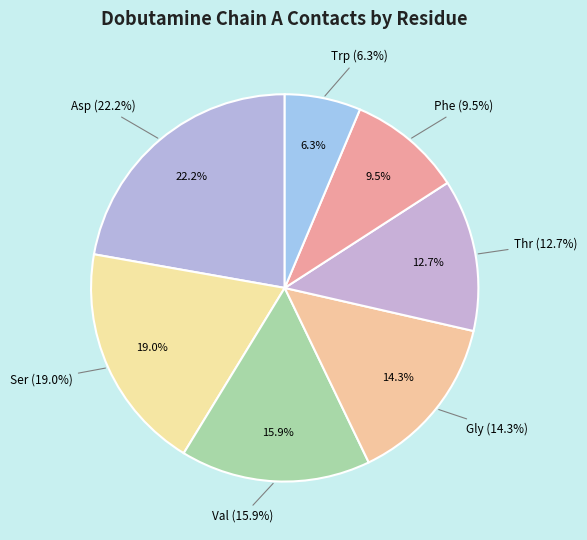

Combined, what portion of the pie is Phe and Trp?

15.9%